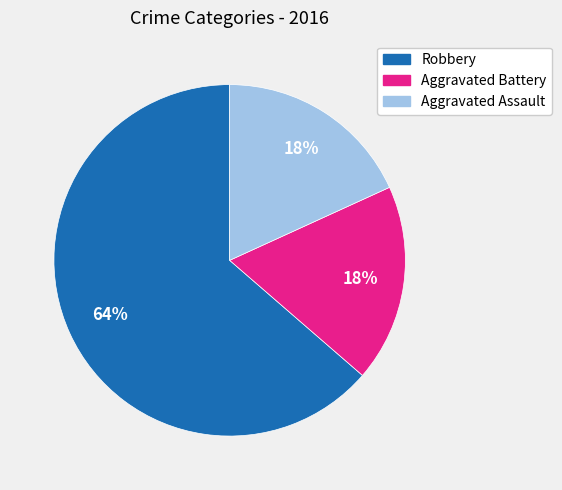

Which category has the biggest portion of the pie?

Robbery